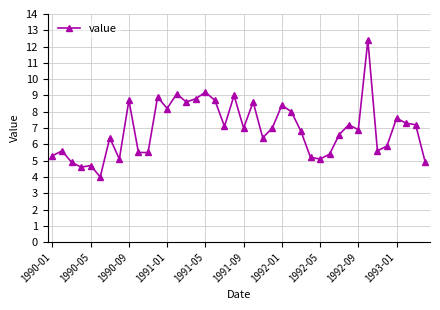

What is the value of the 35th point from the left?

5.6